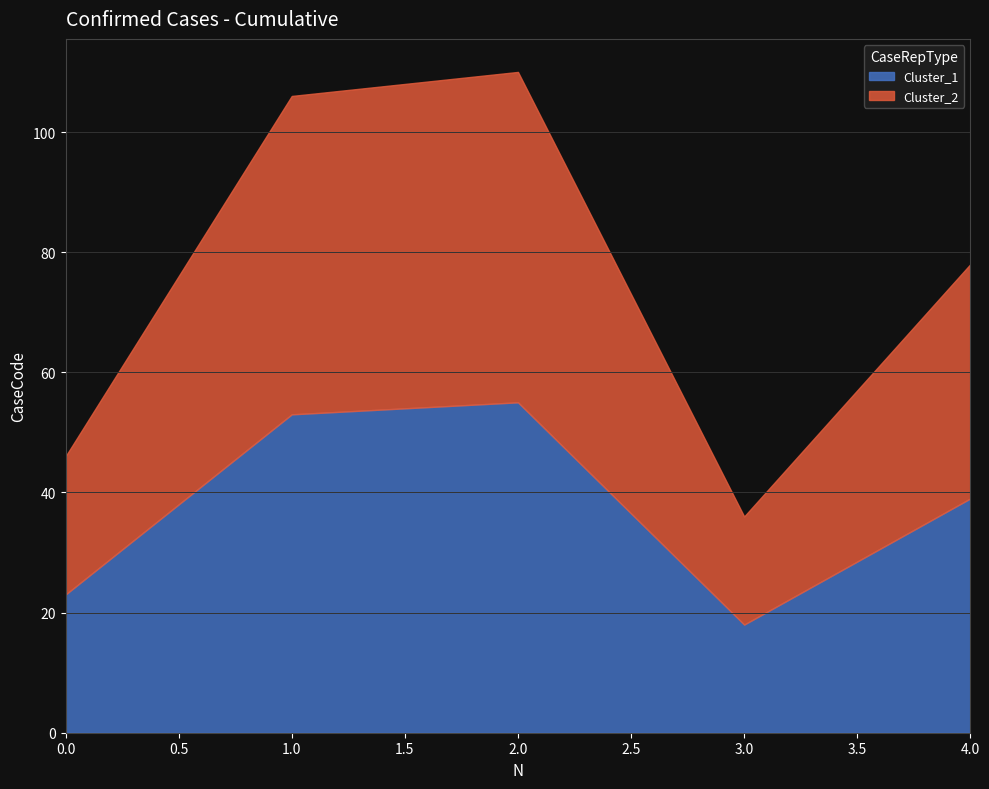

The Cluster_1 series shows 11 at 0. True or false?

False